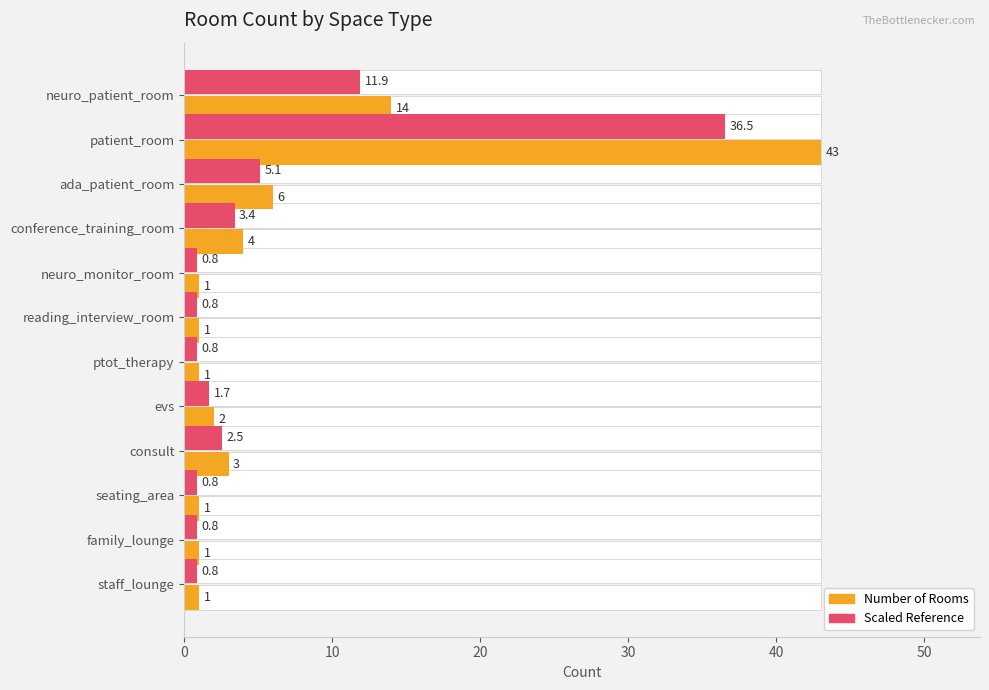

Between conference_training_room and ptot_therapy, which series saw the biggest shift?

Number of Rooms